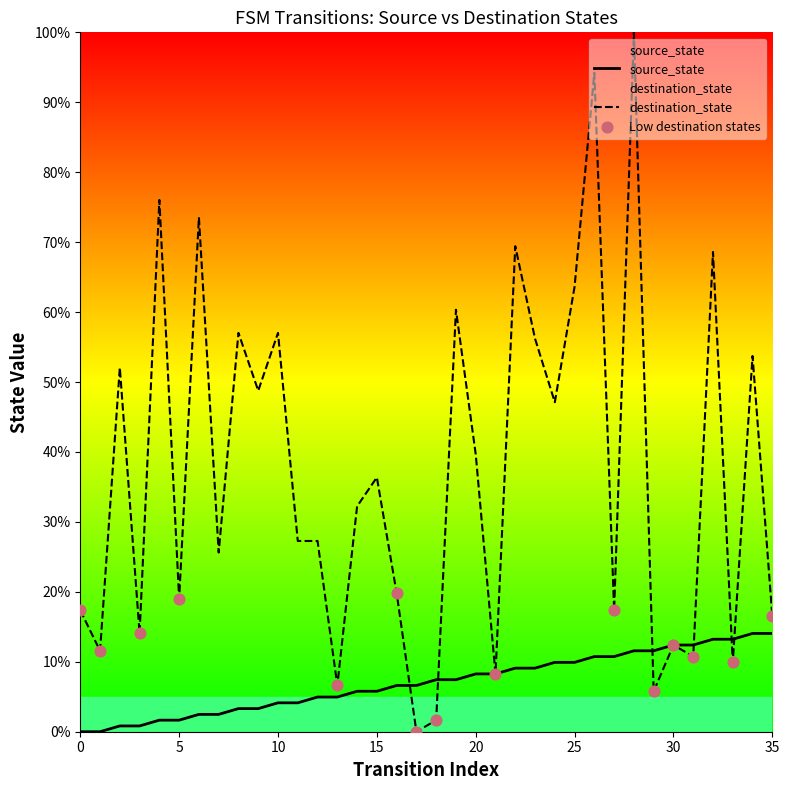

What is the total value across all series at 7?

28.1